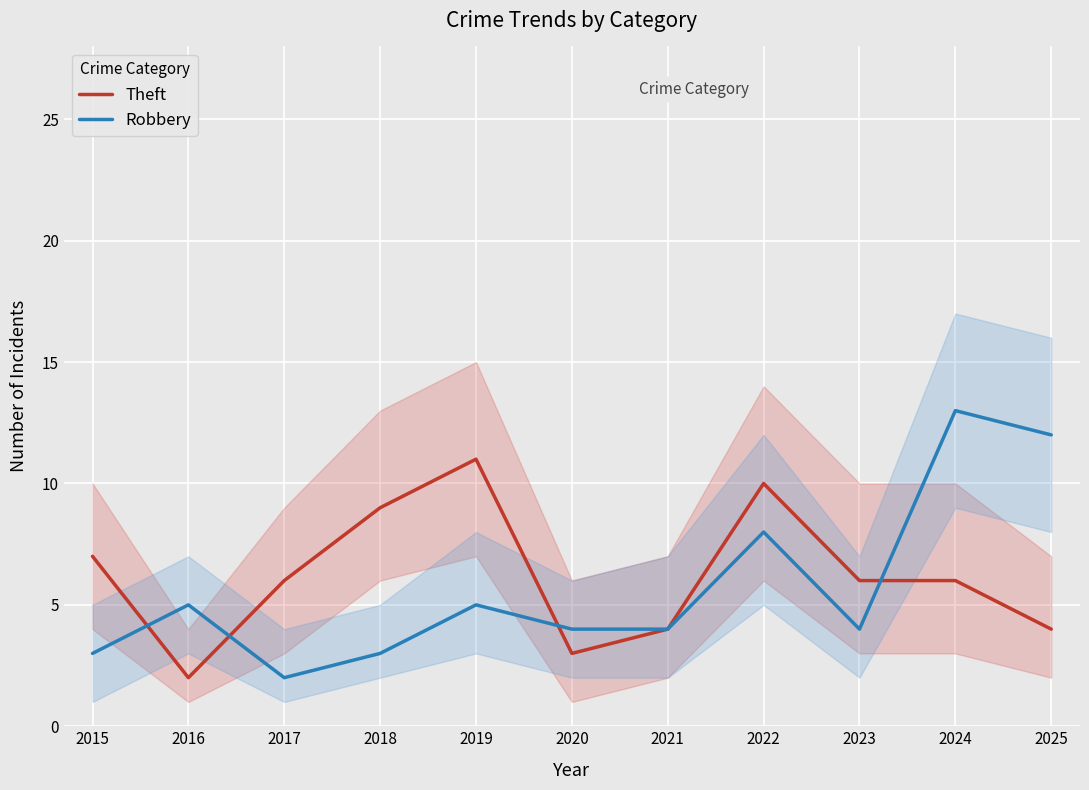

What is the total value across all series at 2023?

10